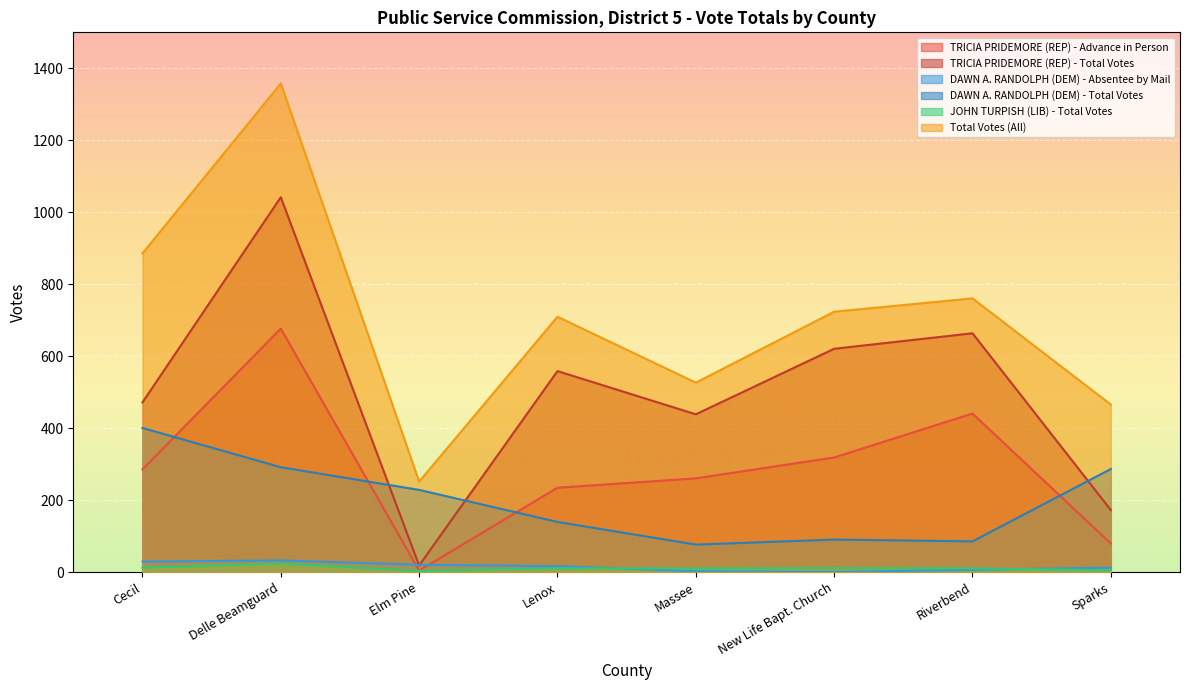

Where is DAWN A. RANDOLPH (DEM) - Absentee by Mail nearest to the value 17?

Lenox